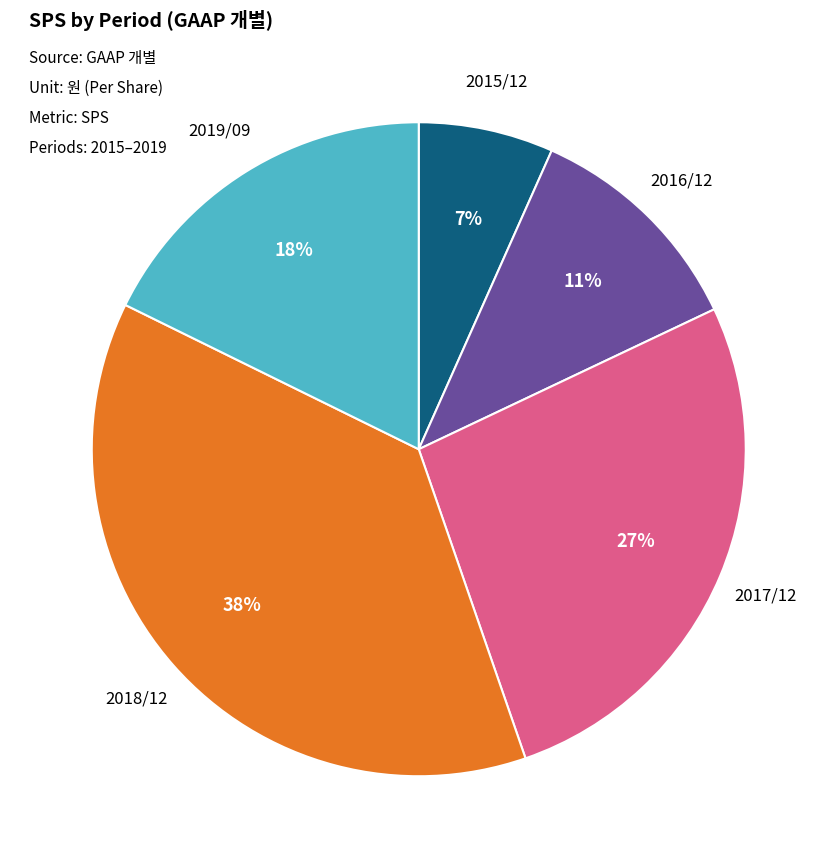

Combined, do 2018/12 and 2017/12 account for over 50%?

Yes